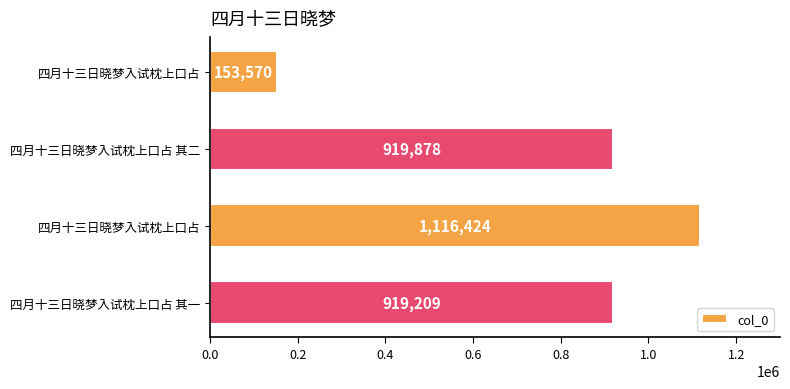

Does the chart contain stacked bars?

No